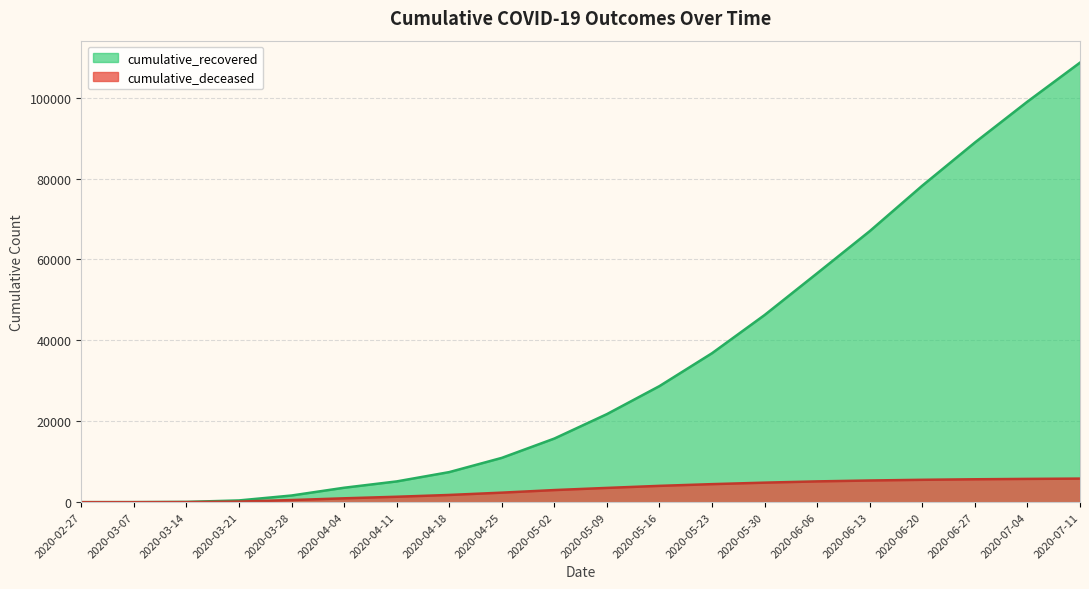

The cumulative_deceased series shows 953 at 2020-04-04. True or false?

True